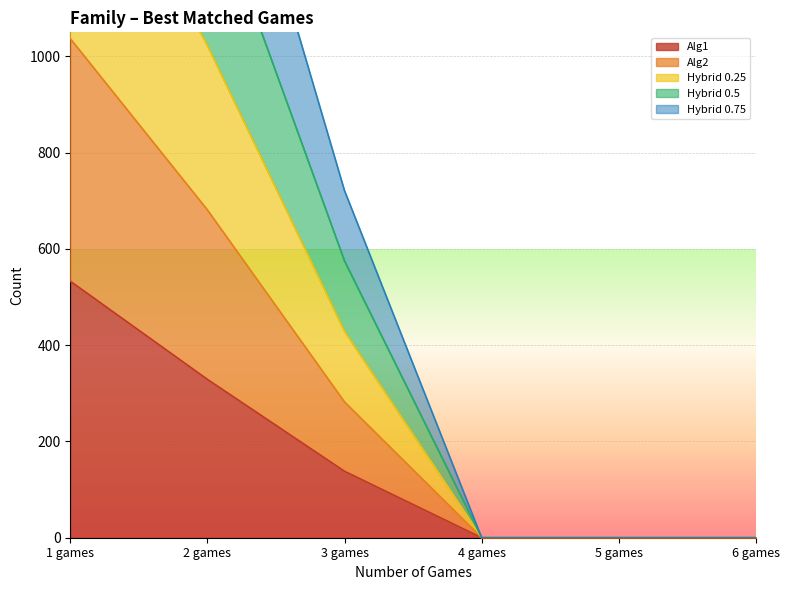

What is the label of the 6th point from the right?

1 games